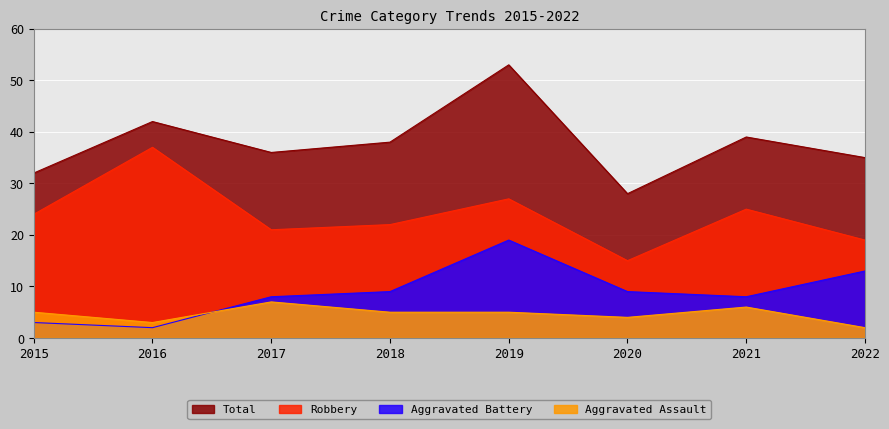

List the series in order of their peak value, highest first.

Total, Robbery, Aggravated Battery, Aggravated Assault